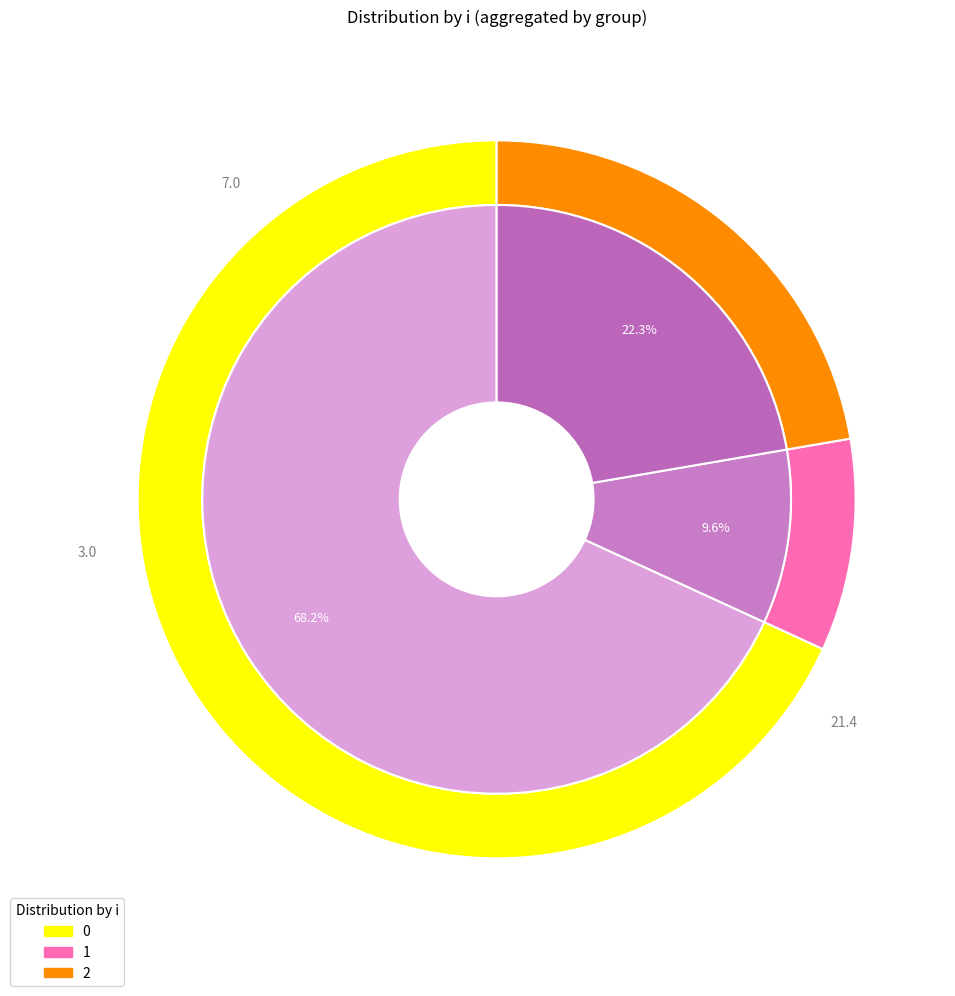

Which slice is the smallest?

1